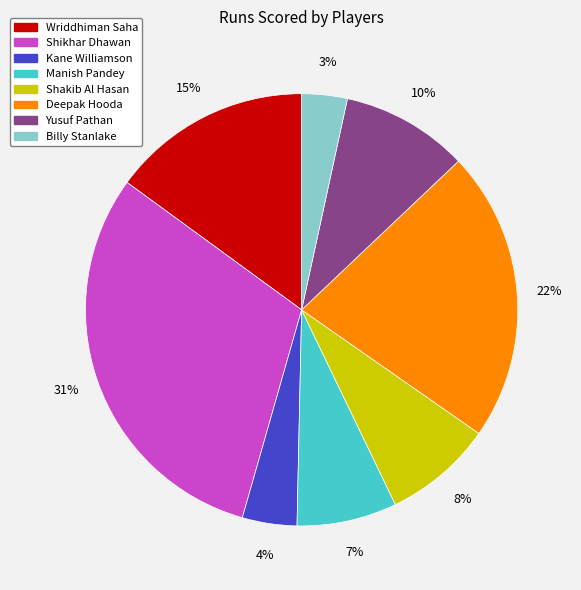

How many segments does this pie chart have?

8